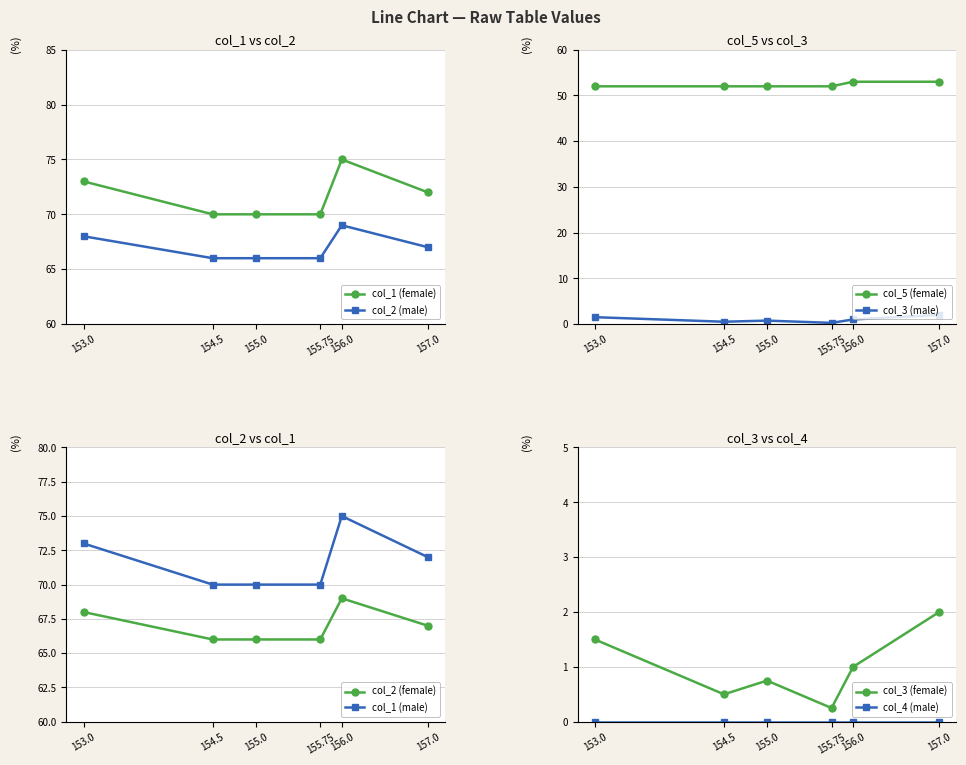

True or false: col_2 (male) and col_1 (female) cross at least once.

False